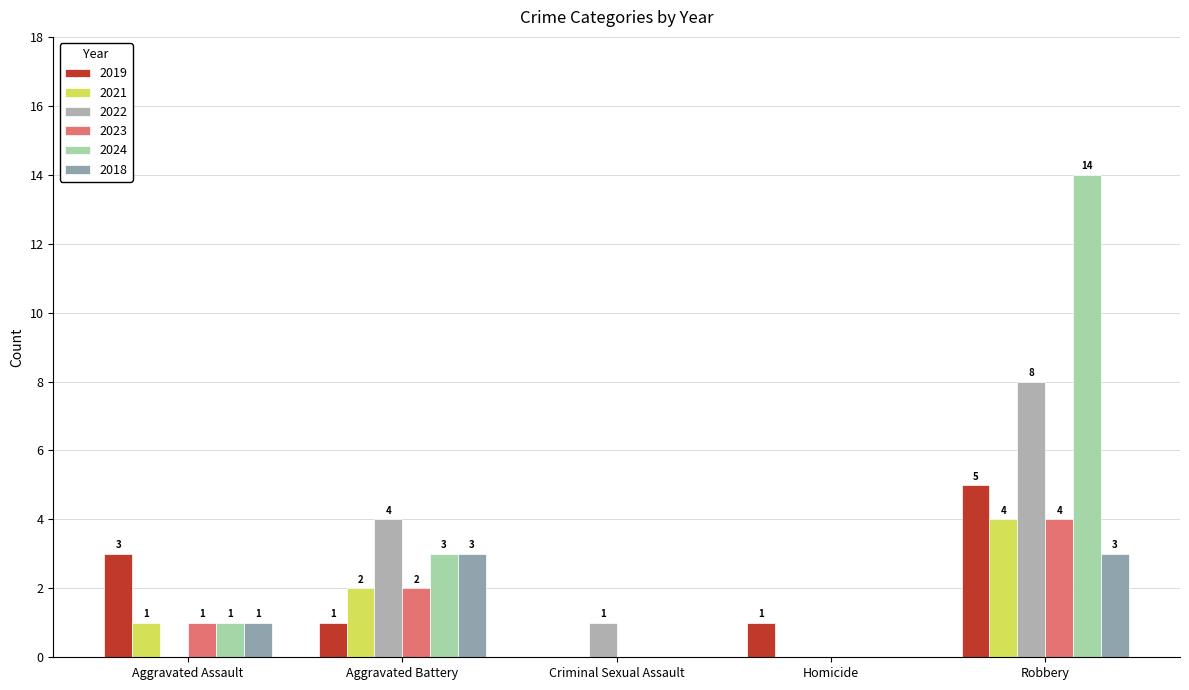

What is the maximum value shown in the chart?

14